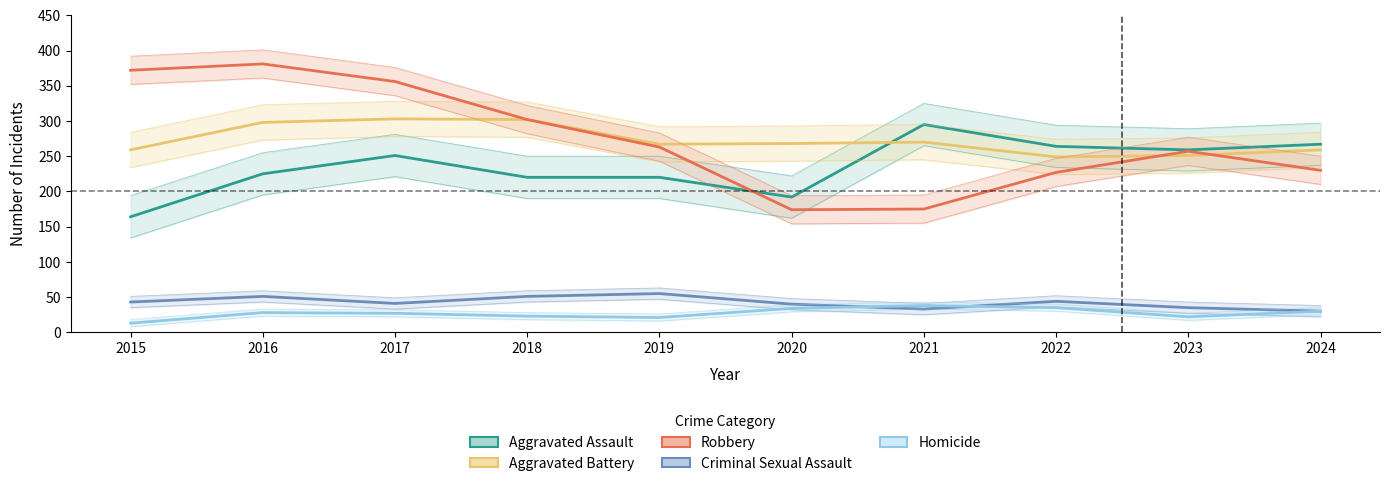

What is the difference between the Homicide values at 2015 and 2023?

9